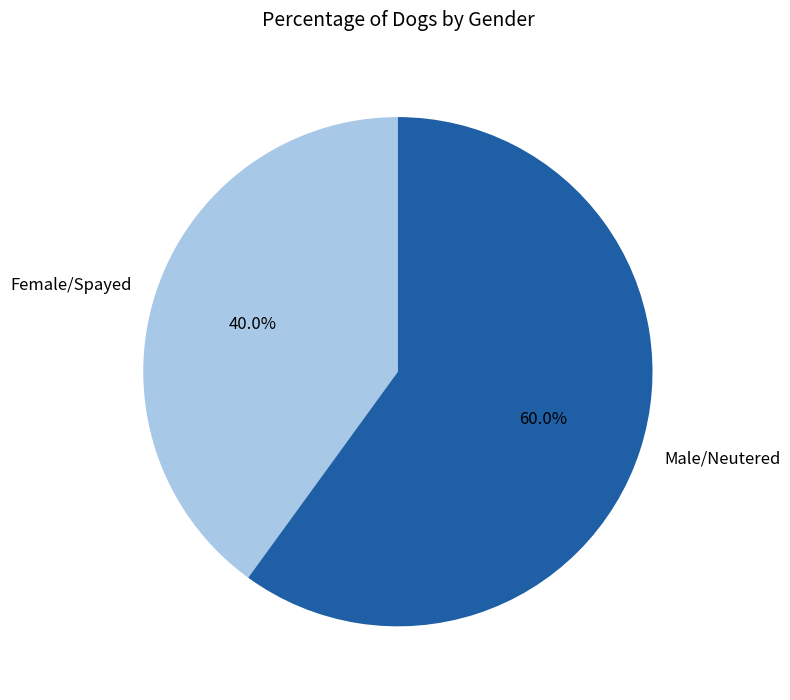

Which category has the biggest portion of the pie?

Male/Neutered